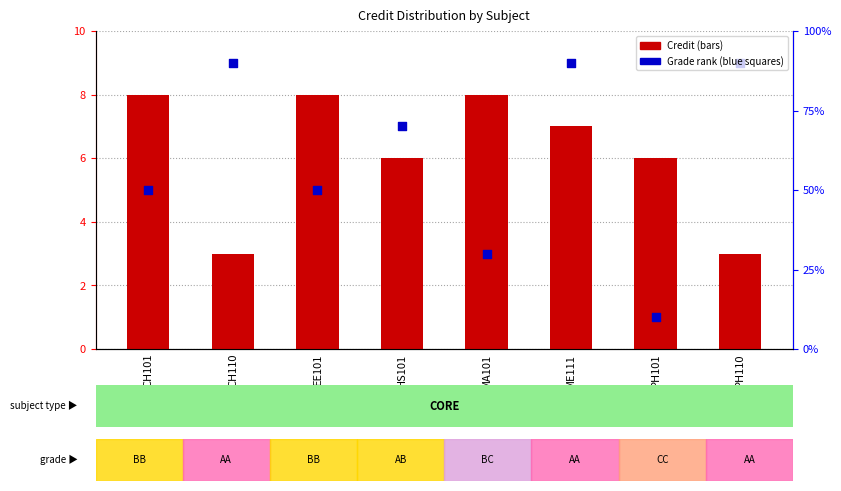

What is the total value across all series at ME111?

16